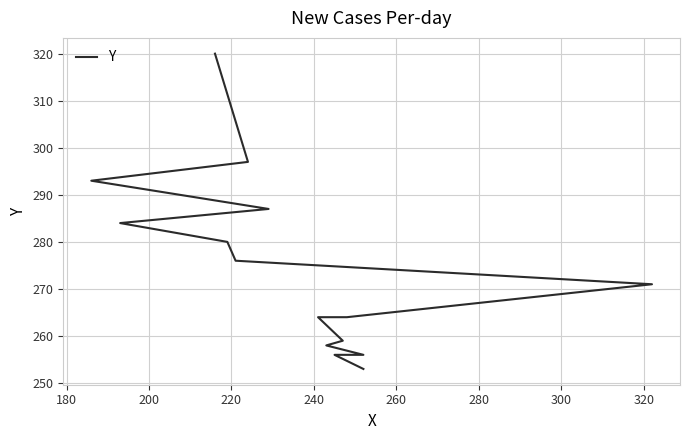

The value at 14 is 113. True or false?

False